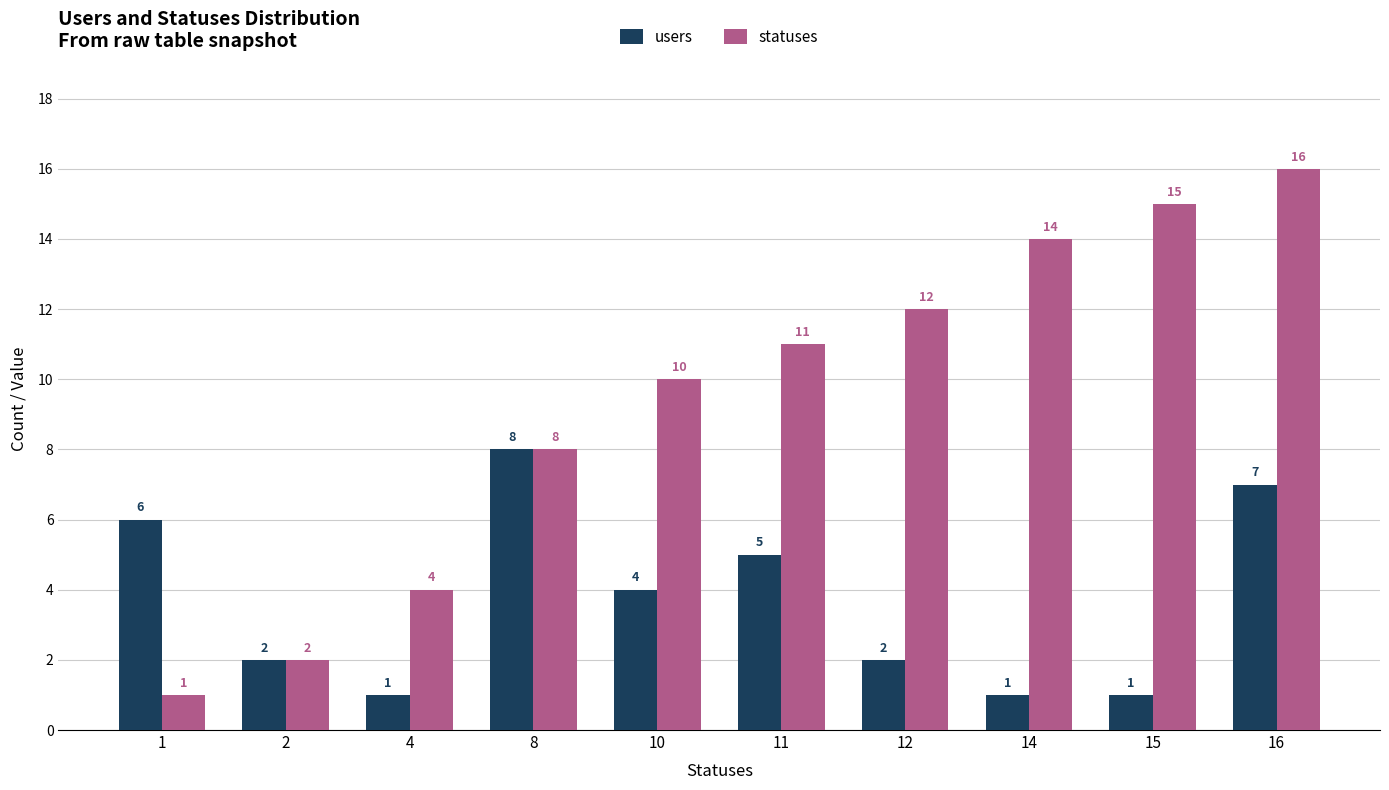

What is the difference between the maximum and minimum values in the statuses series?

15